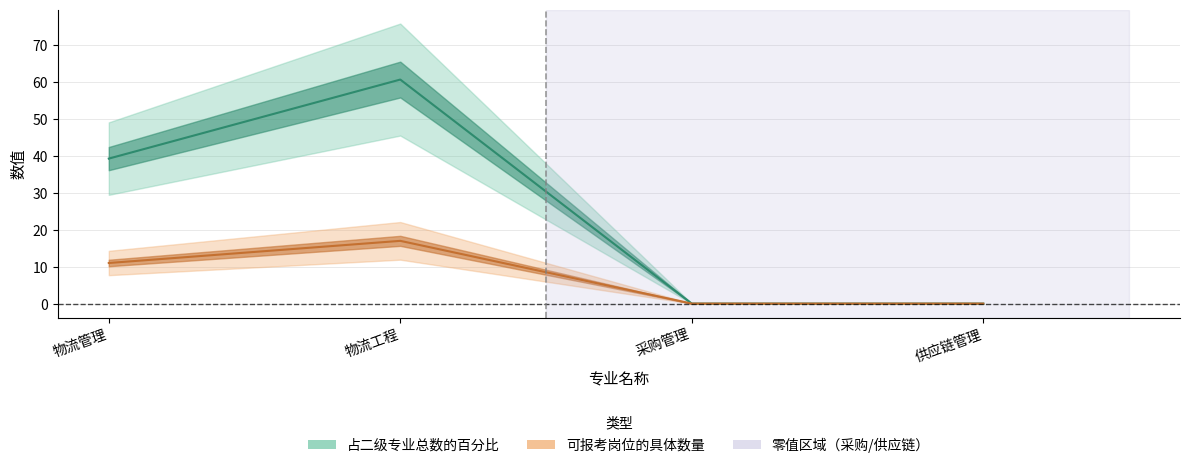

Where is 可报考岗位的具体数量 nearest to the value 8?

物流管理